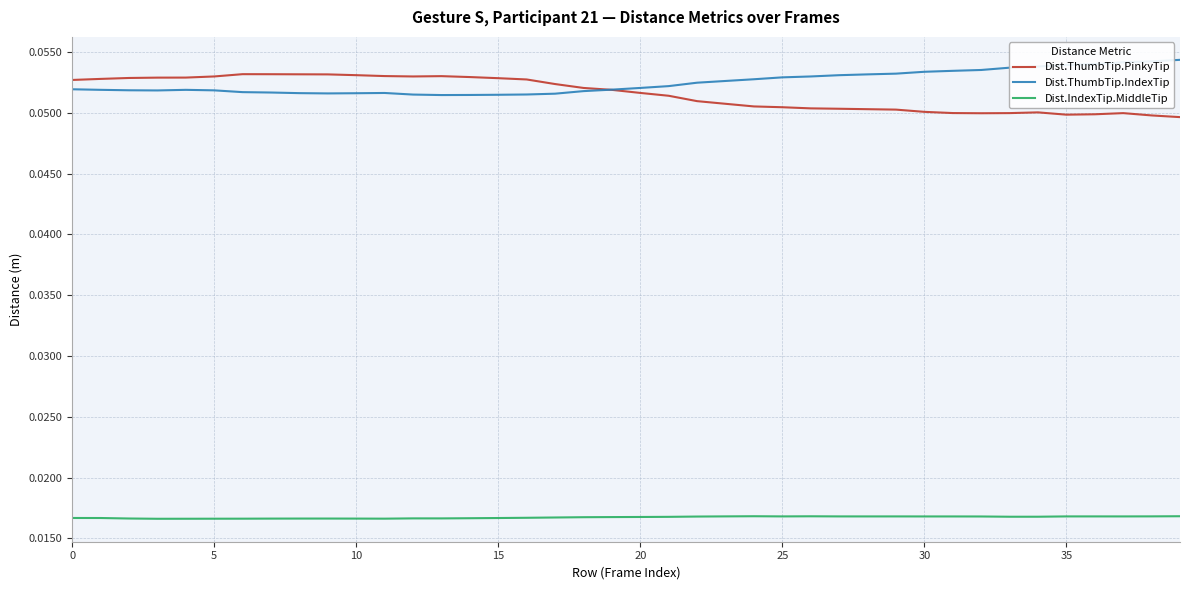

What are all the series names shown in the legend?

Dist.ThumbTip.PinkyTip, Dist.ThumbTip.IndexTip, Dist.IndexTip.MiddleTip